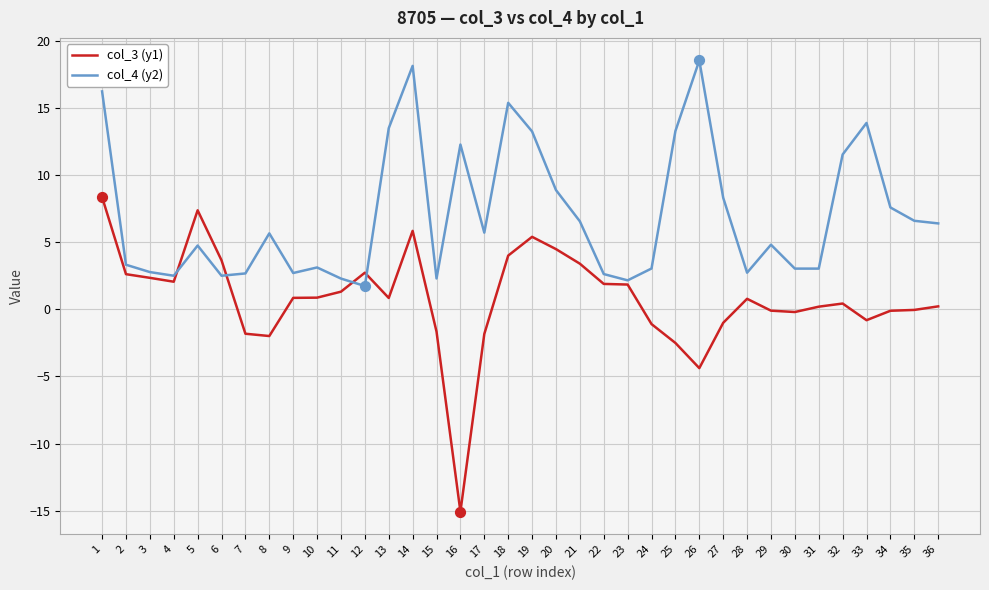

Which series has the widest spread of values?

col_3 (y1)